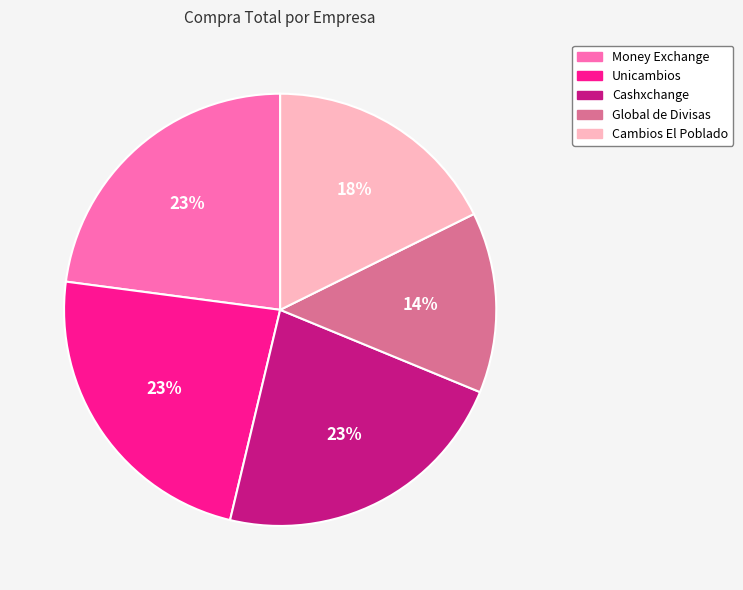

To the nearest percent, what is the average slice percentage?

20%